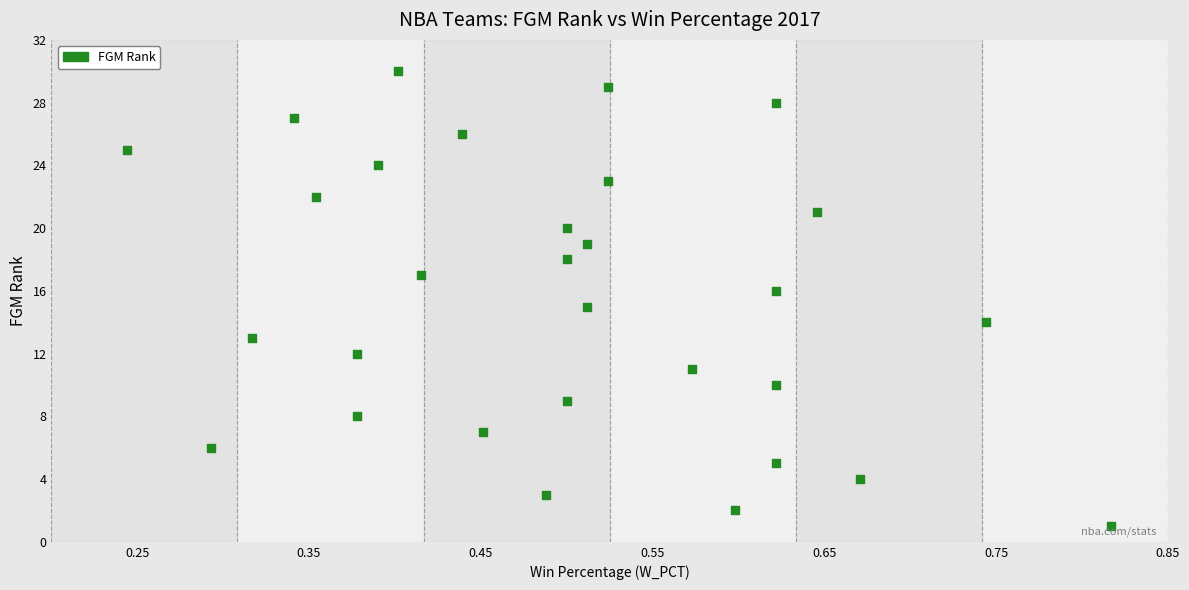

What is the range of Y values (max minus min)?

29